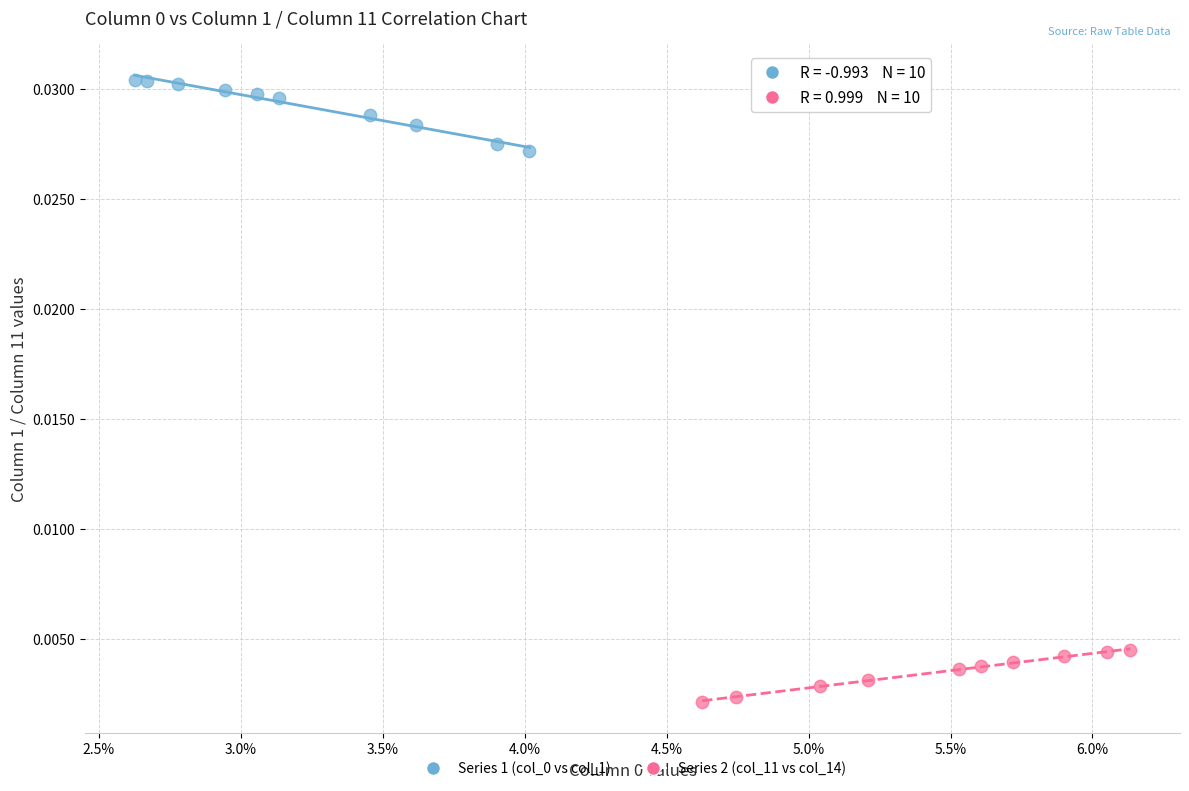

Which series reaches the minimum Y coordinate?

Series 2 (col_11 vs col_14)